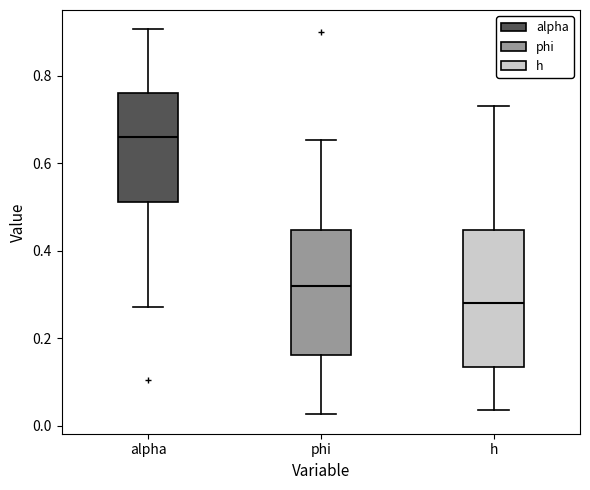

Reading left to right, transcribe this box plot: for each box, give where its median line is, the range the box spans, and where its two whiskers end, as read against the y-axis. The values are not printed on the chart, so give them approximately, as read against the axis.

alpha: median 0.66, box 0.52 to 0.76, whiskers 0.28 to 0.90
phi: median 0.32, box 0.16 to 0.44, whiskers 0.02 to 0.66
h: median 0.28, box 0.14 to 0.44, whiskers 0.04 to 0.74